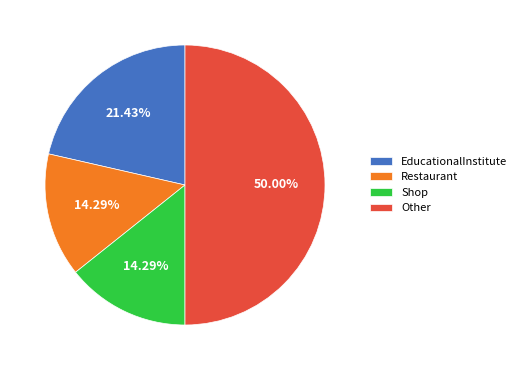

Is Restaurant the majority of the pie?

No